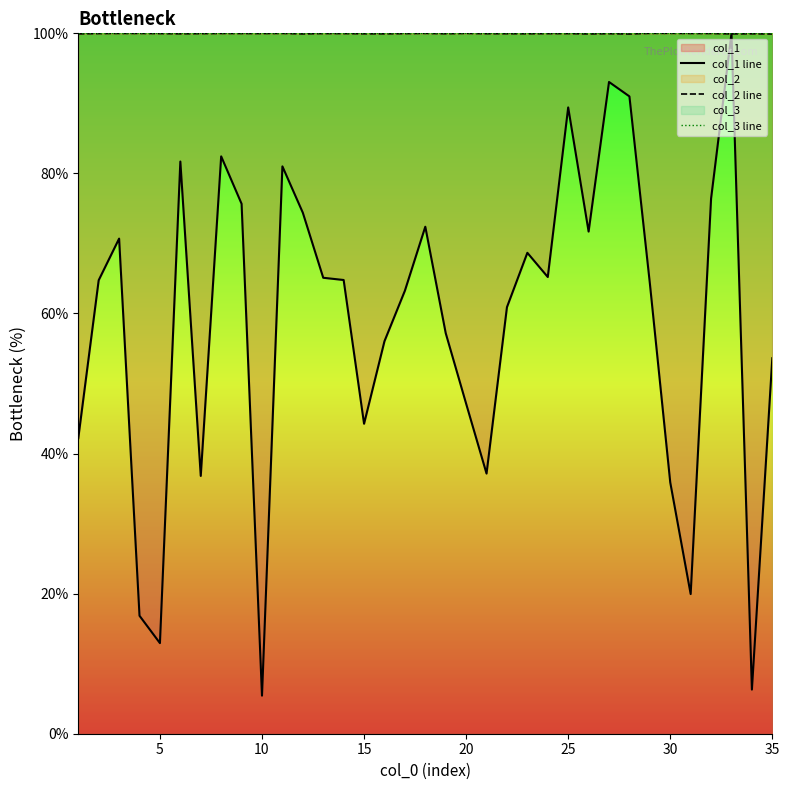

What is the minimum value shown in the chart?

5.4